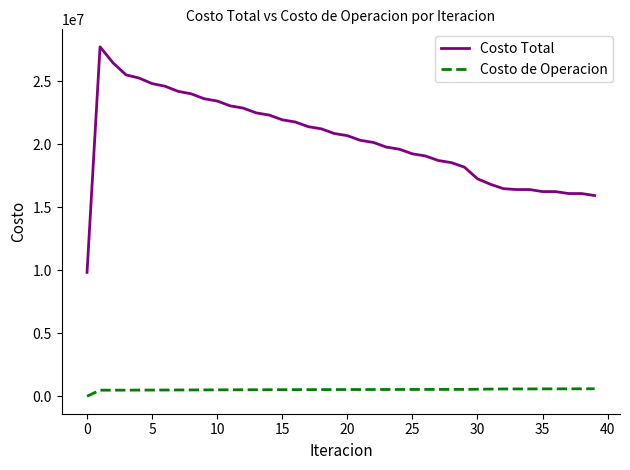

Rank the series by their maximum value, from highest to lowest.

Costo Total, Costo de Operacion